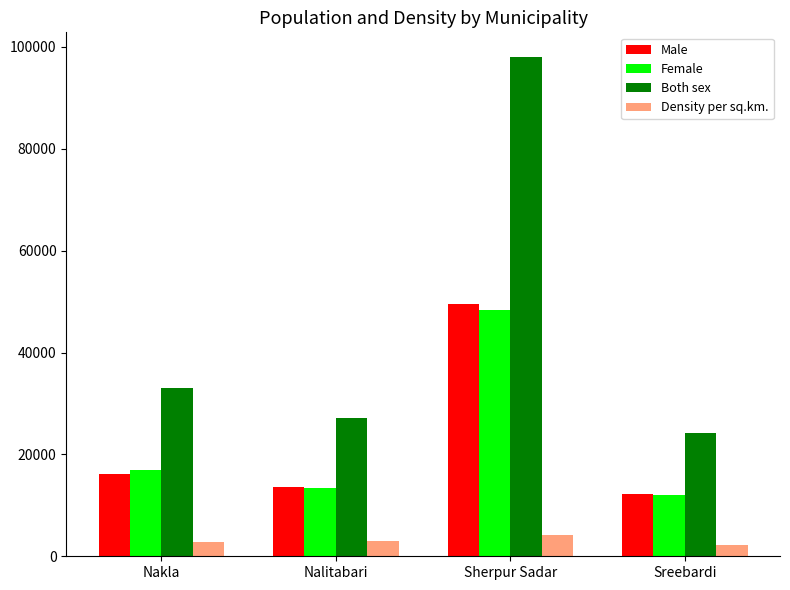

At how many categories does at least one series exceed 80596?

1